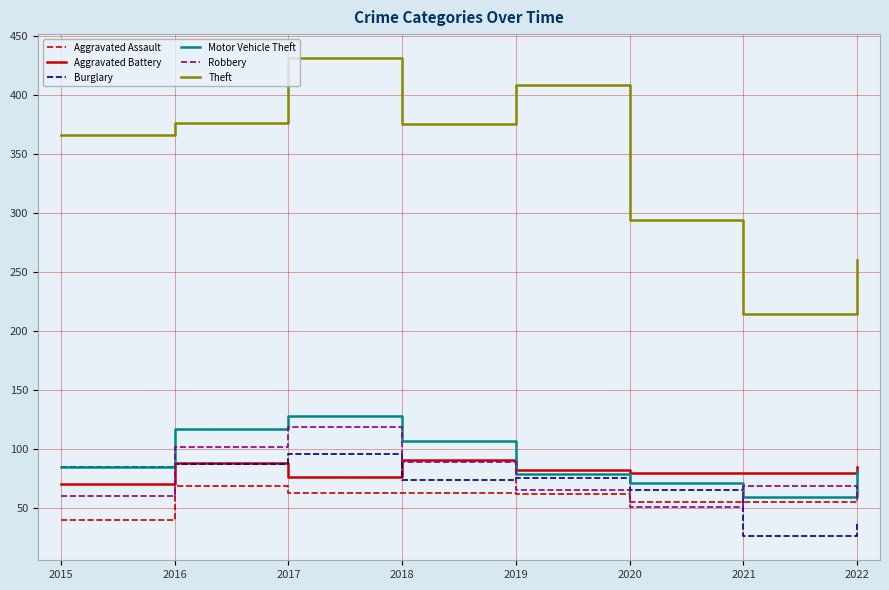

The Theft series shows 408 at 2019. True or false?

True